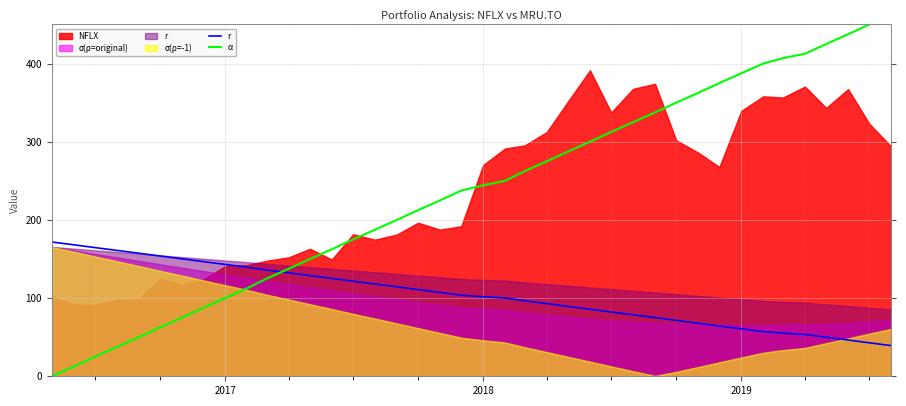

Rank the series by their average value, from lowest to highest.

r, α